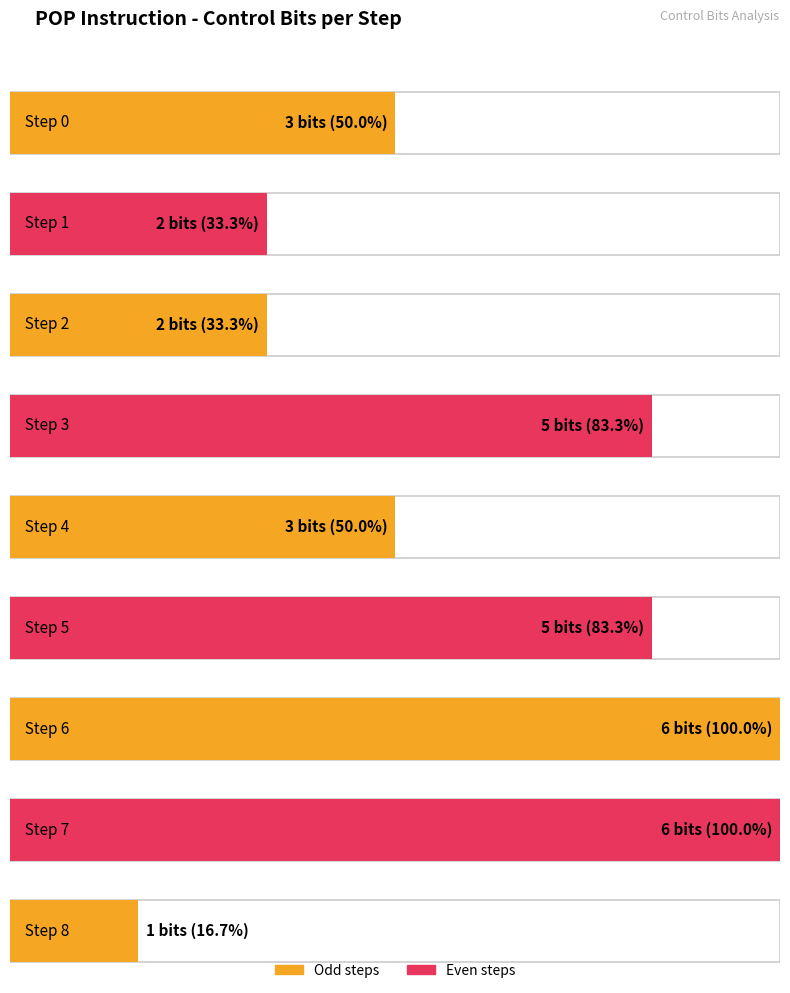

What is the value of the 2nd bar from the left?

2